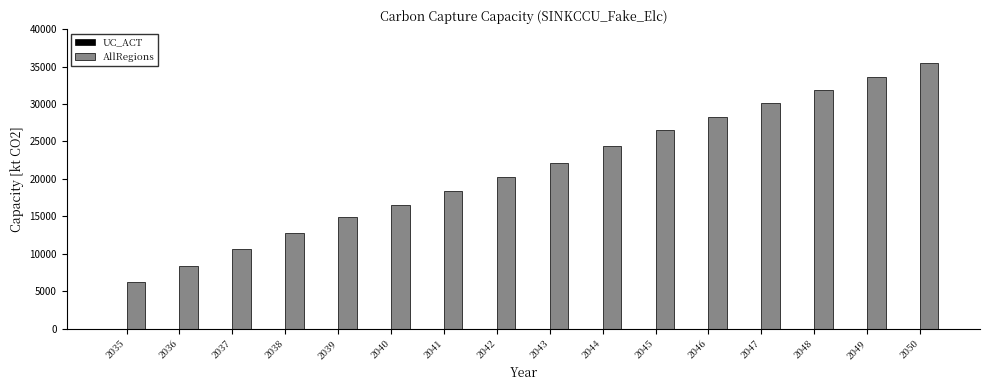

The value of AllRegions at 2045 is 26465.7. True or false?

True